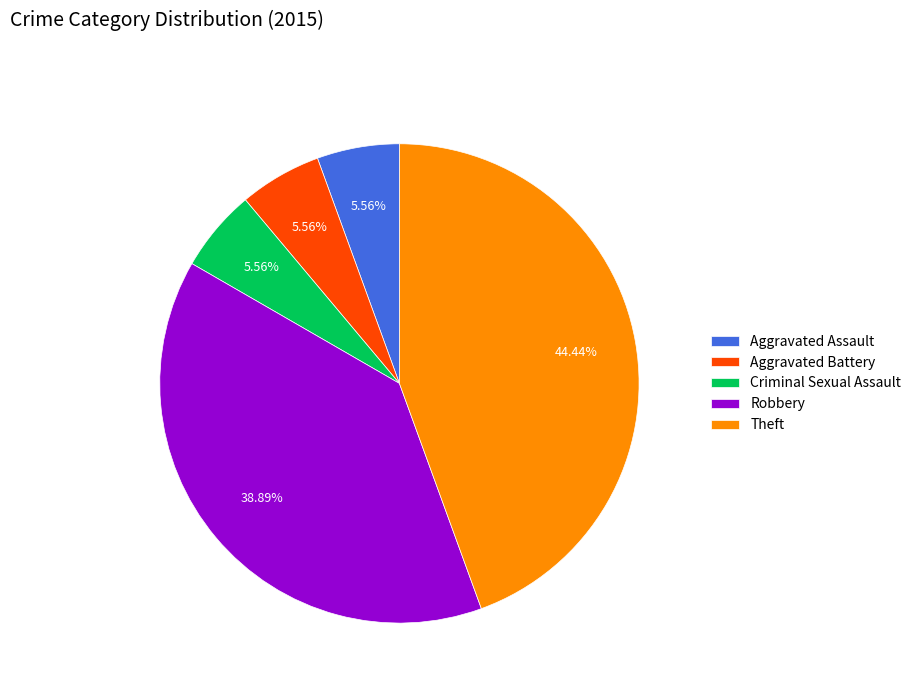

What is the ratio of the value at Robbery to the value at Aggravated Battery?

7.0